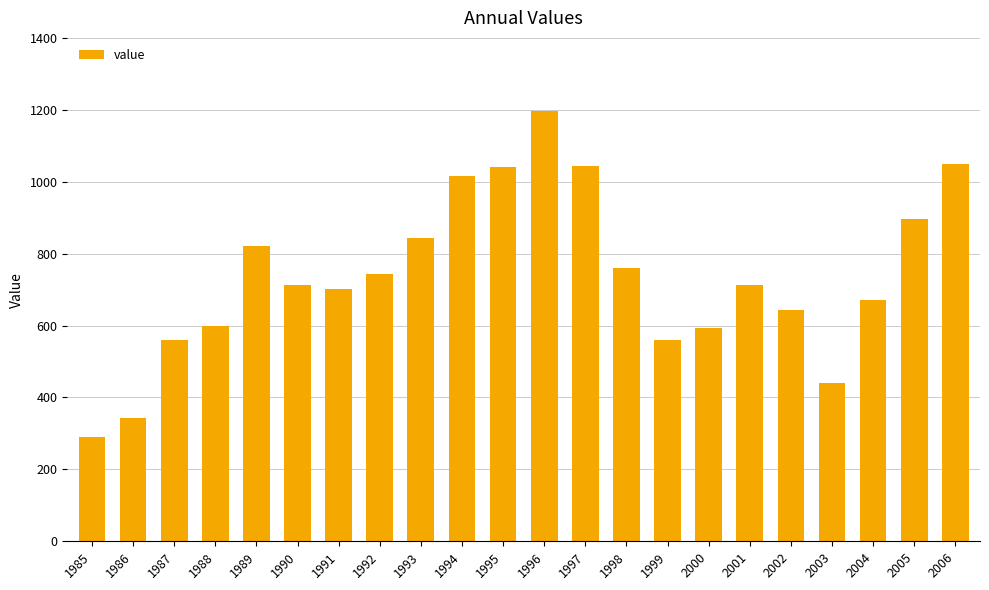

The value at 1991 is 700.4. True or false?

True